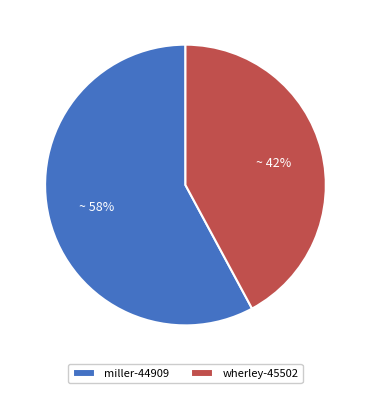

Do miller-44909 and wherley-45502 together represent more than half of the pie?

Yes